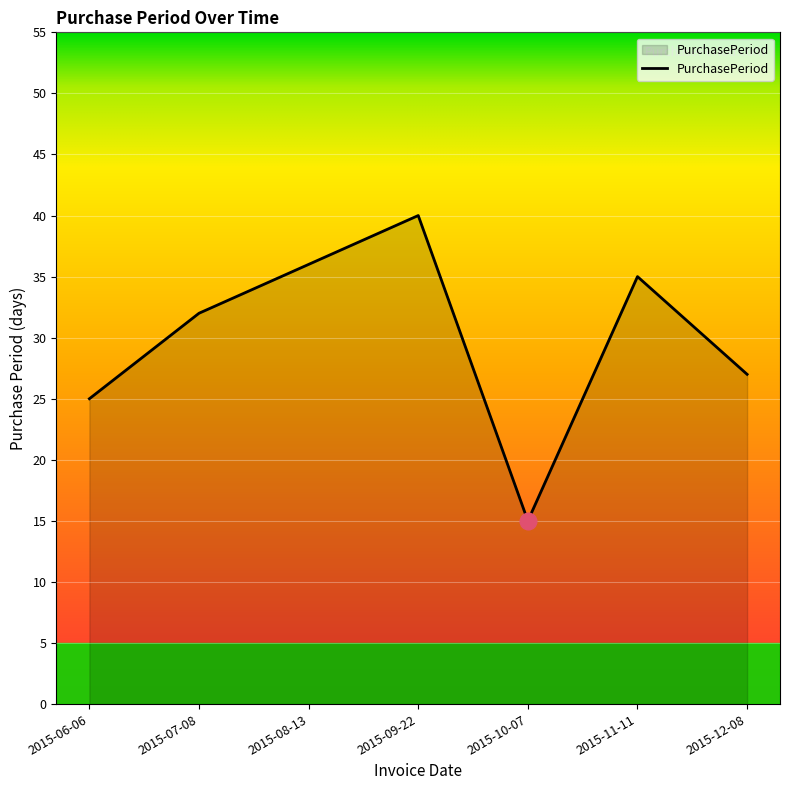

What is the approximate value at 2015-07-08, to the nearest 5?

30